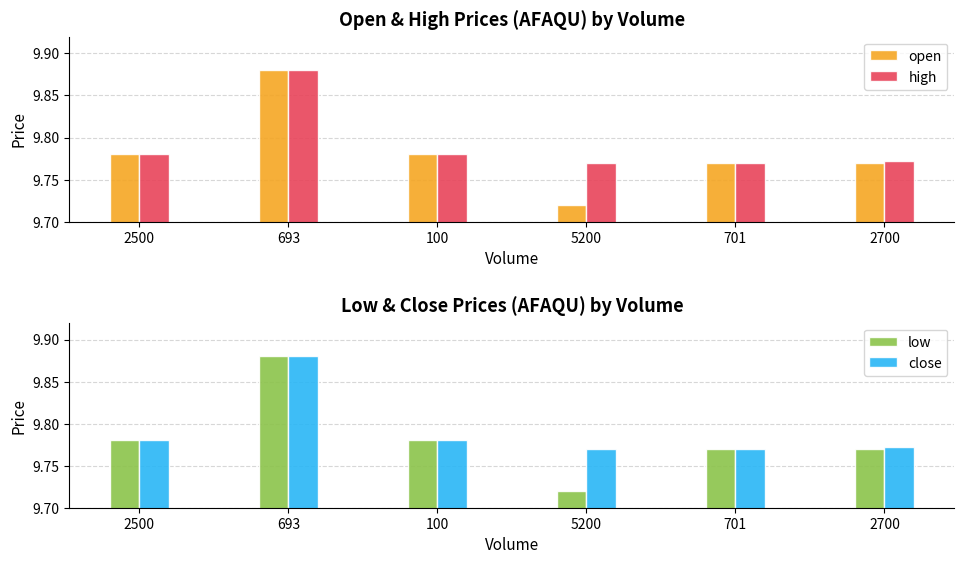

Which series has the largest total across all categories?

high